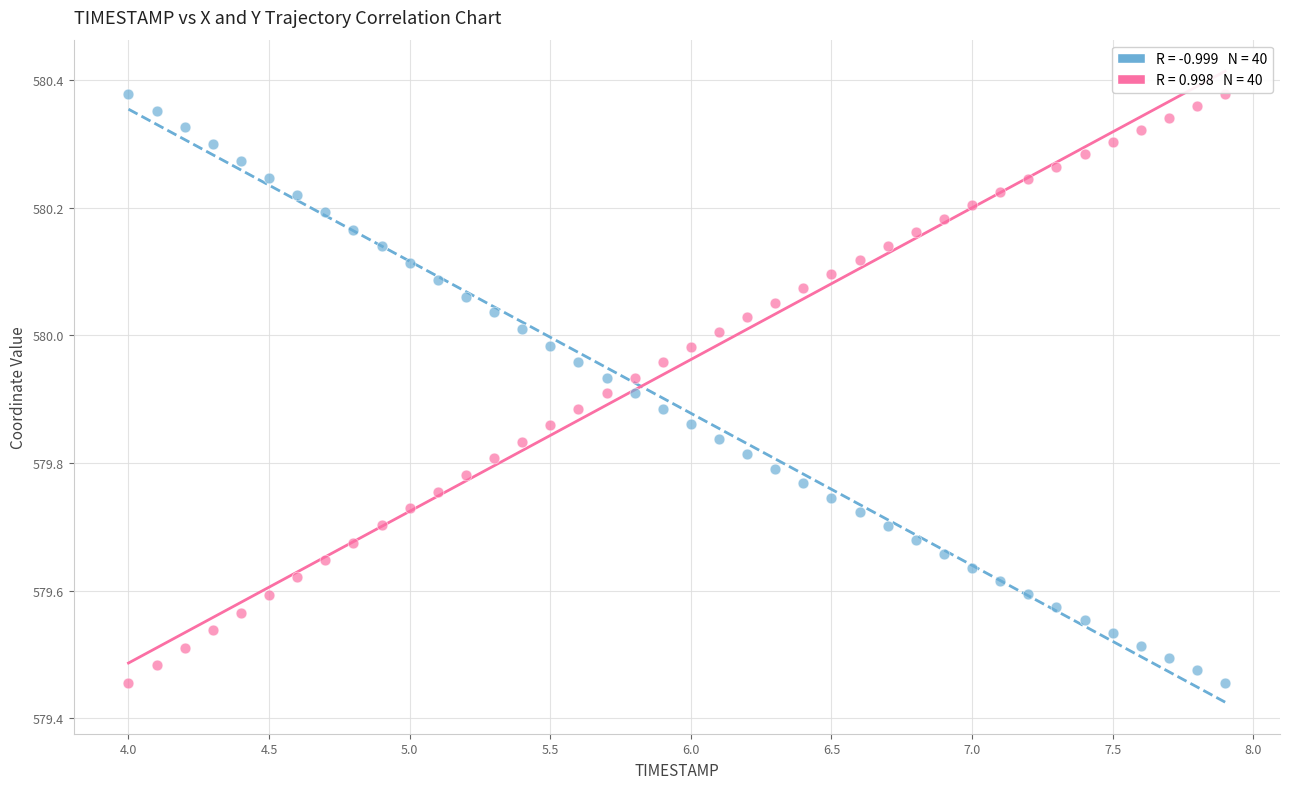

Across all data points, what is the range of Y values (max minus min)?

0.9